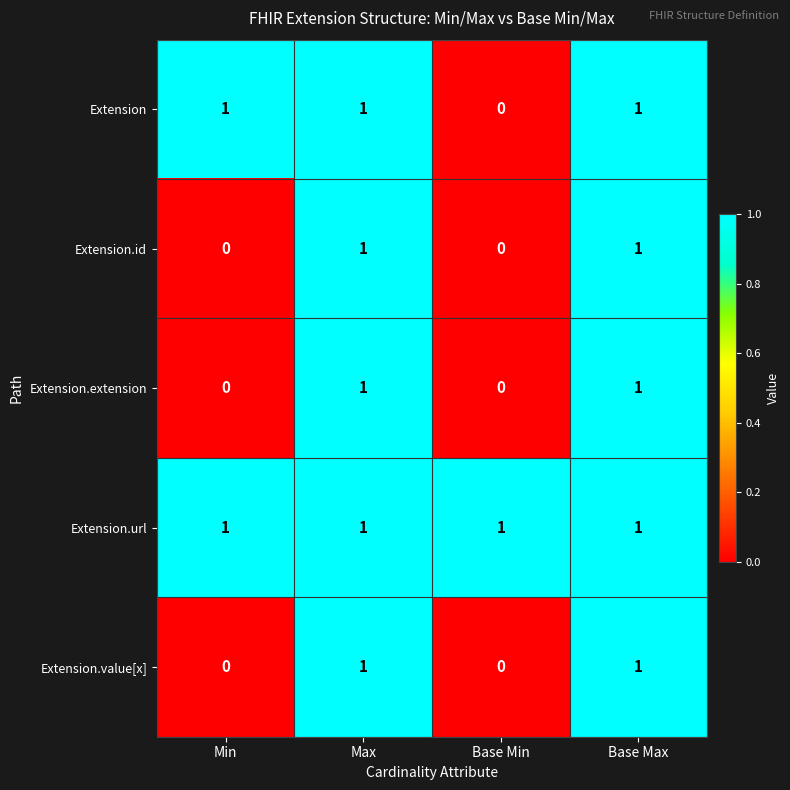

Is it true that Extension.id equals 0 at Max?

False